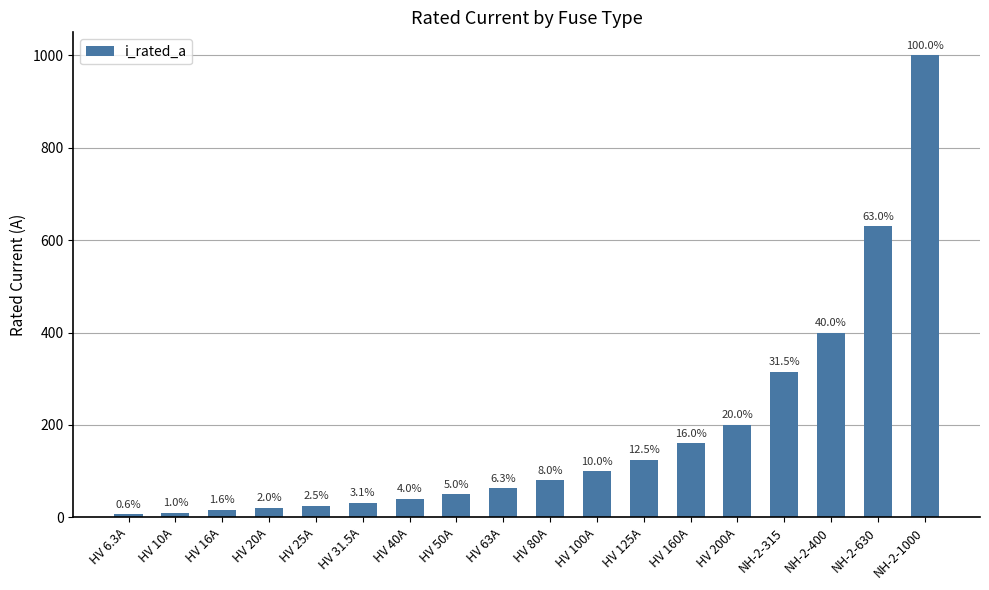

List the labels in order of value, smallest first.

HV 6.3A, HV 10A, HV 16A, HV 20A, HV 25A, HV 31.5A, HV 40A, HV 50A, HV 63A, HV 80A, HV 100A, HV 125A, HV 160A, HV 200A, NH-2-315, NH-2-400, NH-2-630, NH-2-1000